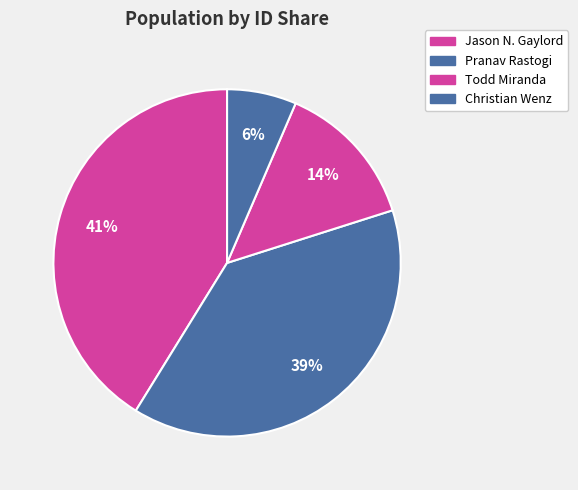

Which slice is the largest?

Jason N. Gaylord